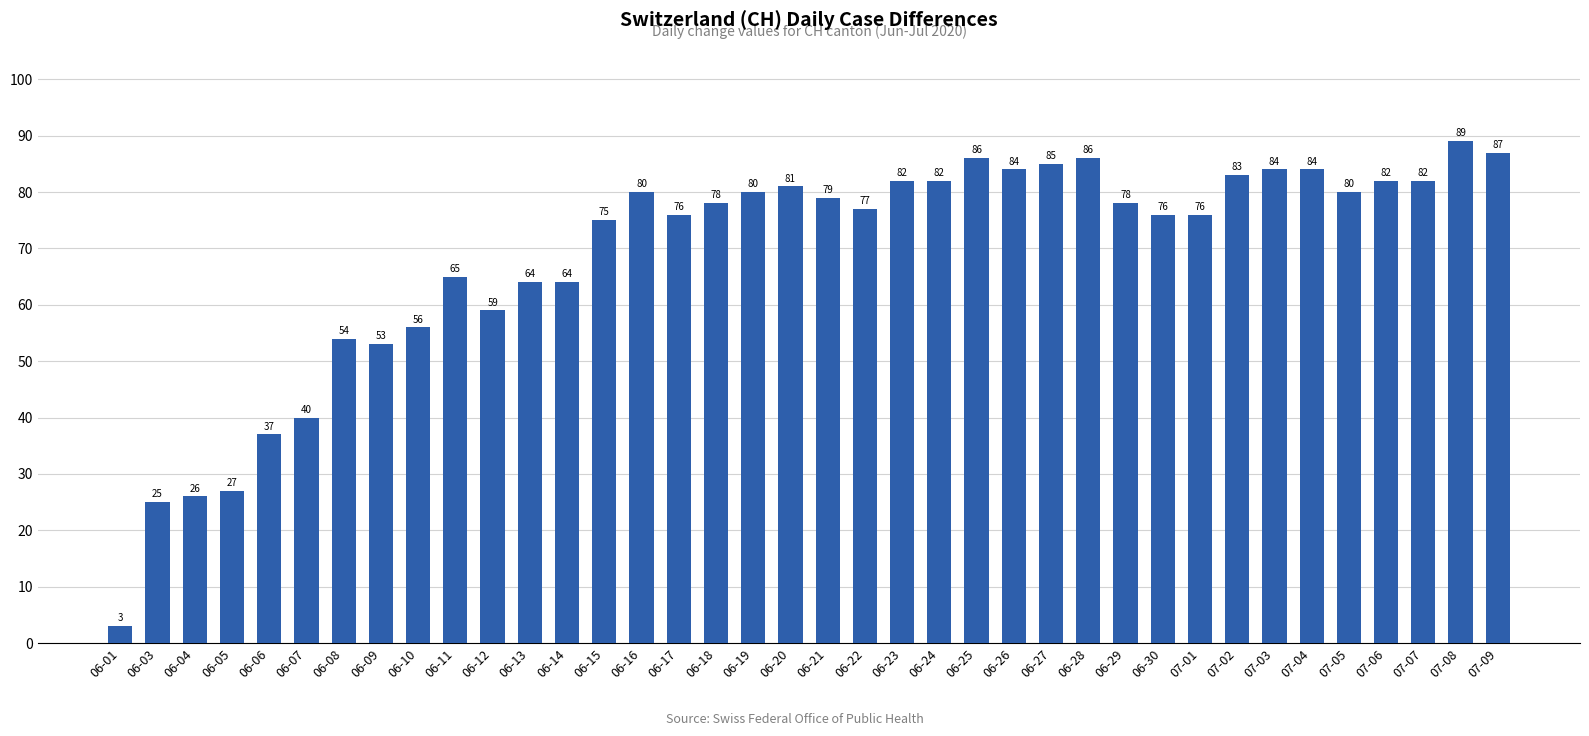

What is the label of the 37th bar from the left?

07-08